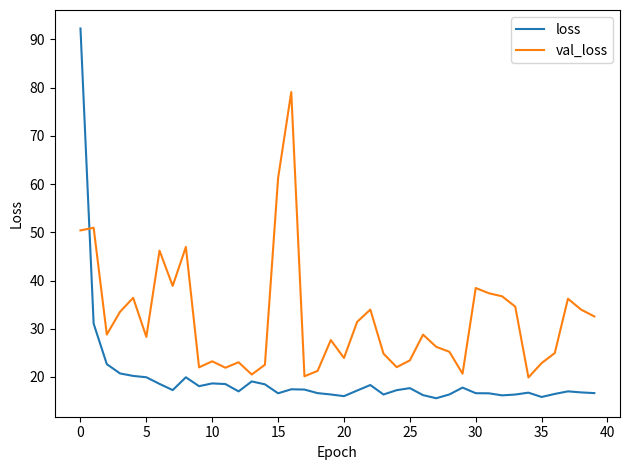

Is this an area chart (filled region under the line)?

No